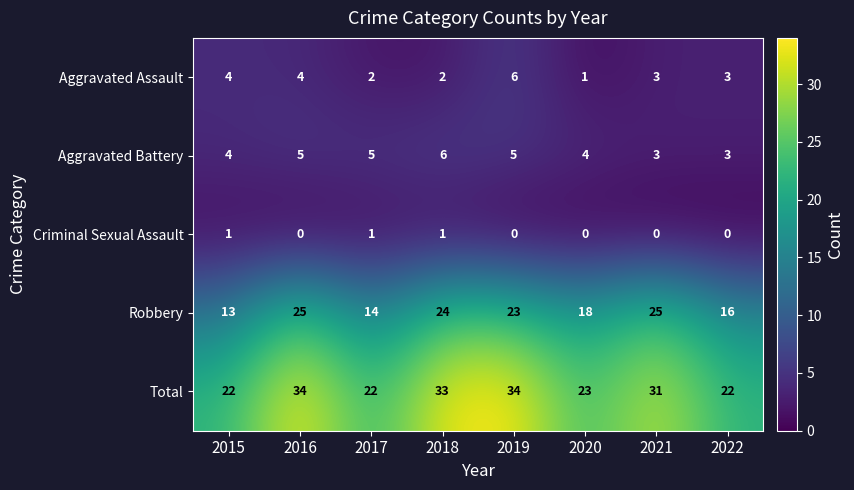

At 2017, list the series in order from smallest to largest.

Criminal Sexual Assault, Aggravated Assault, Aggravated Battery, Robbery, Total